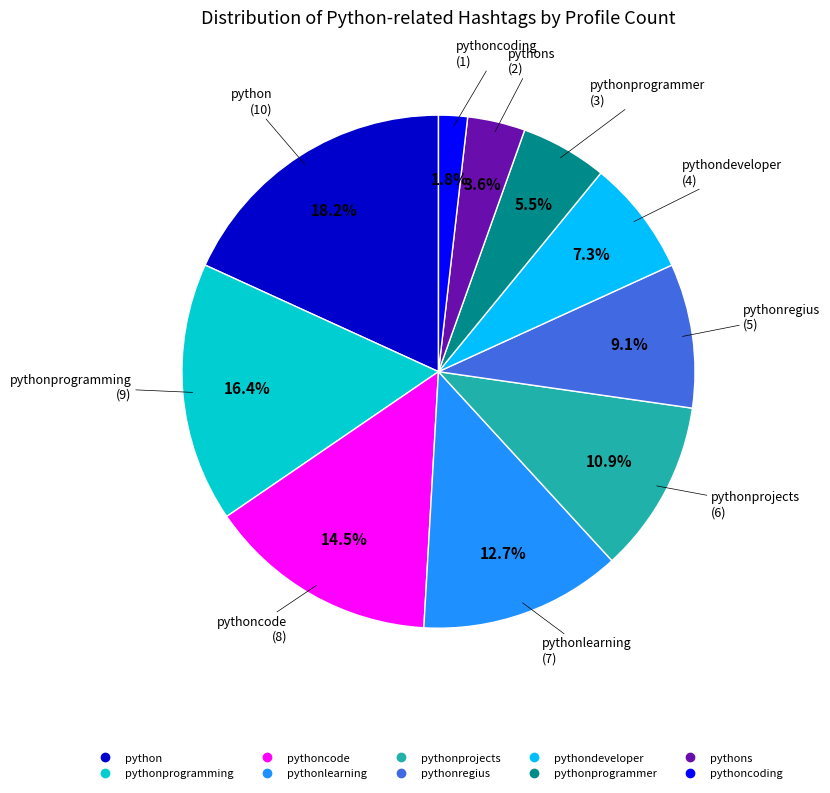

Does any single category account for the majority?

No